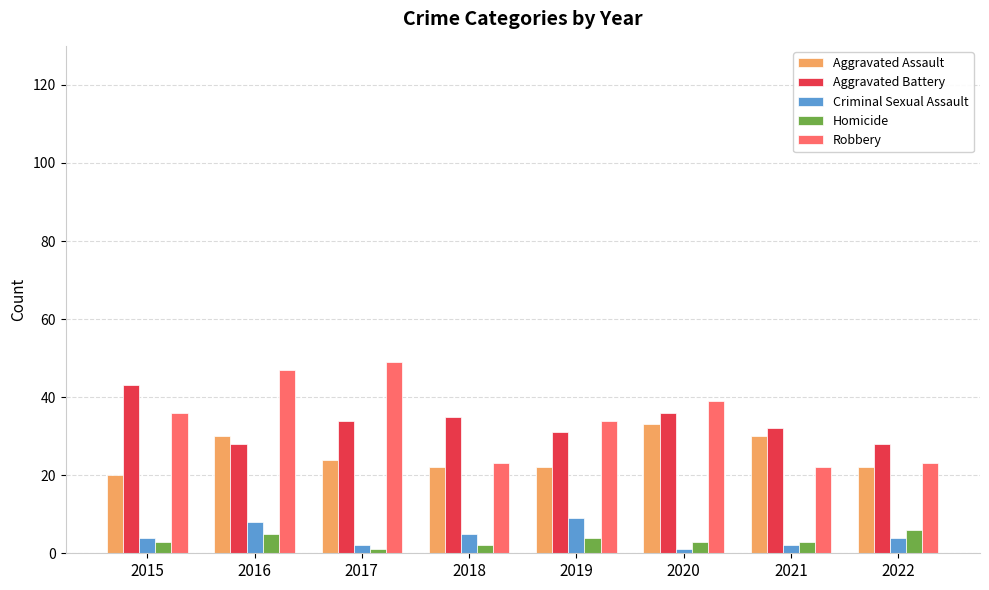

Reading right to left, extract all data points from this chart.

Aggravated Assault: 22	30	33	22	22	24	30	20
Aggravated Battery: 28	32	36	31	35	34	28	43
Criminal Sexual Assault: 4	2	1	9	5	2	8	4
Homicide: 6	3	3	4	2	1	5	3
Robbery: 23	22	39	34	23	49	47	36